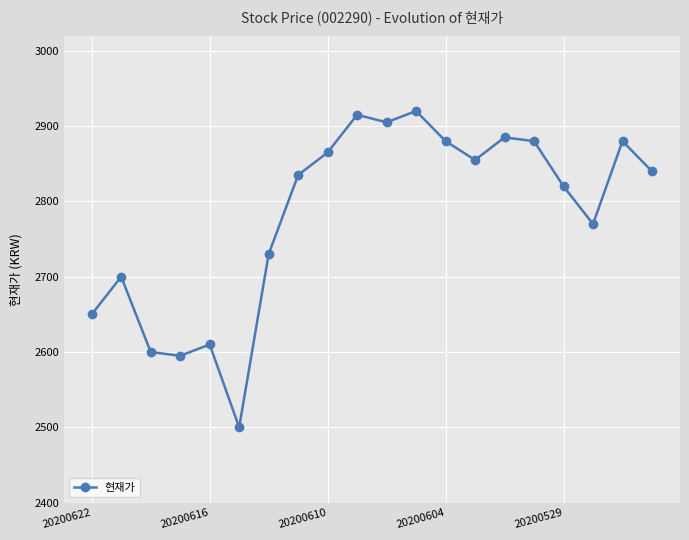

Reading left to right, transcribe all the data shown in this chart.

2650	2700	2600	2595	2610	2500	2730	2835	2865	2915	2905	2920	2880	2855	2885	2880	2820	2770	2880	2840